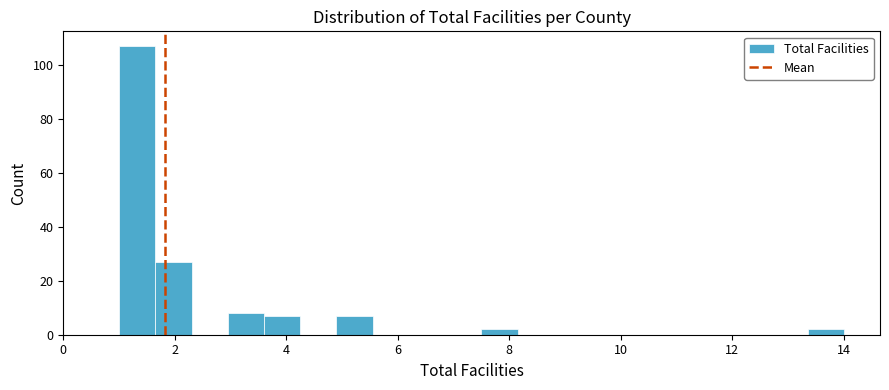

Around what value on the x-axis is the tallest bar? Give the approximate position of its centre, as read against the axis.

1.4